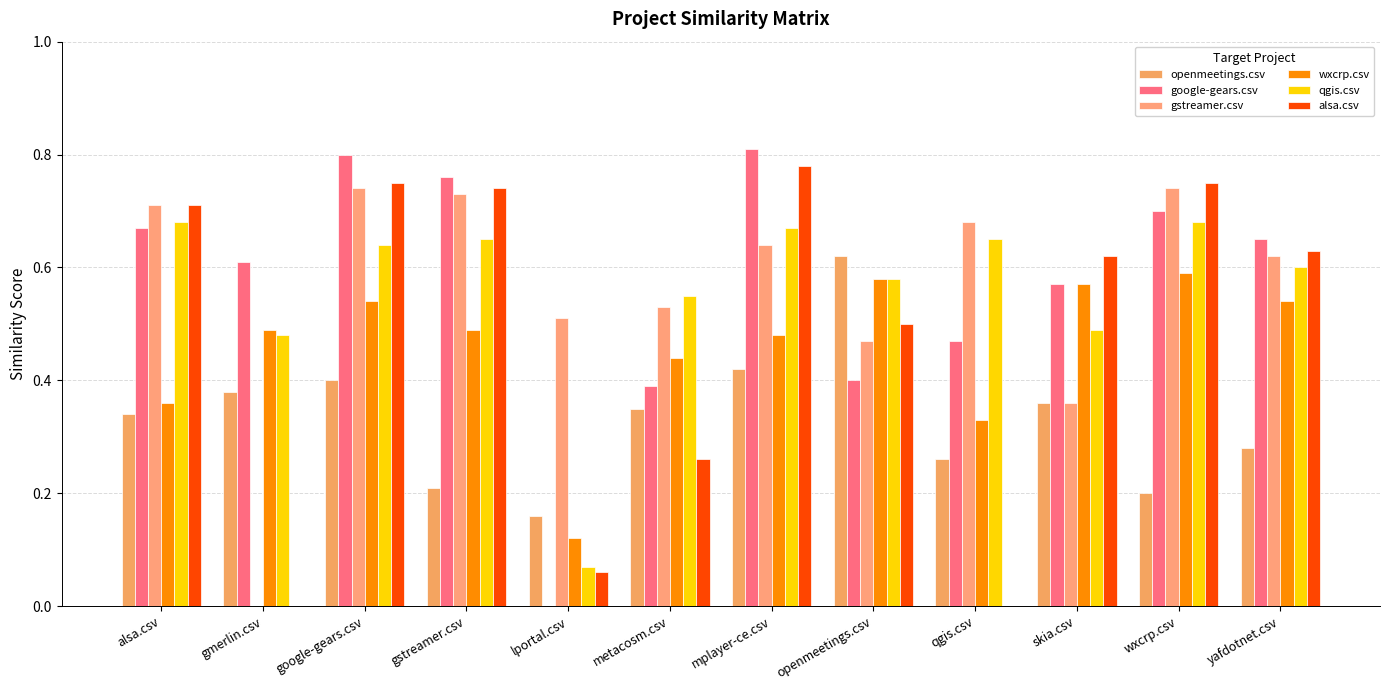

How many groups of bars are there?

12